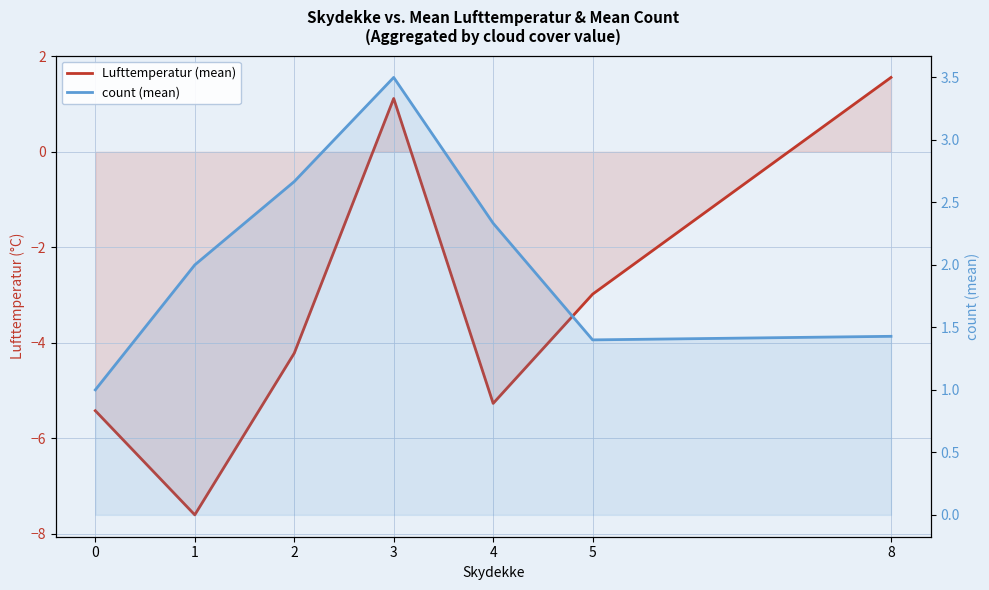

Where do count (mean) and Lufttemperatur (mean) first cross each other?

5 and 8